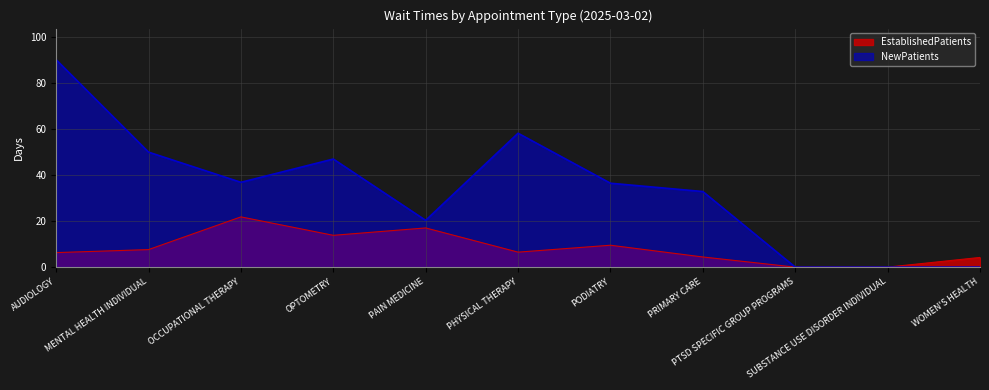

What is the difference between the second highest and minimum values in the NewPatients series?

58.1